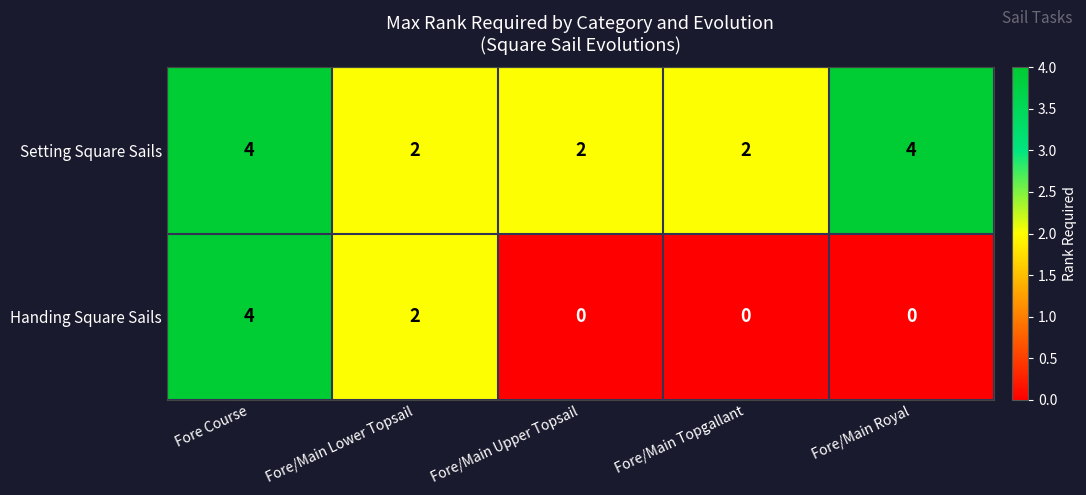

Count the Setting Square Sails values in the range 2 to 4.

5